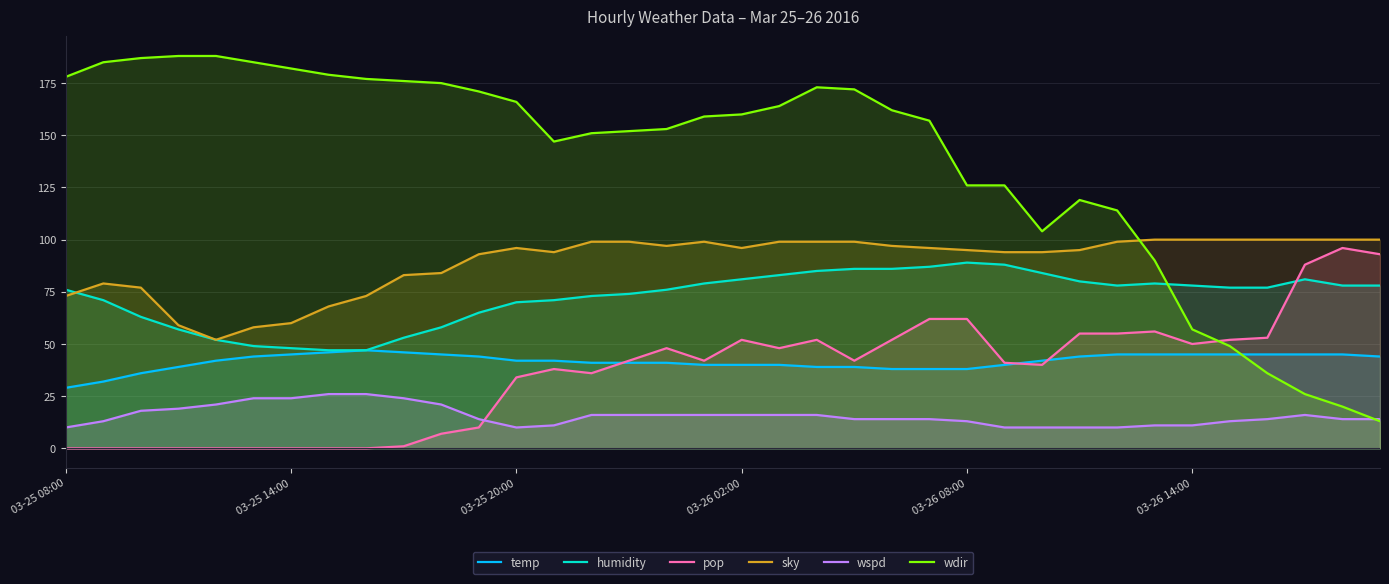

Which series has the largest total across all categories?

wdir